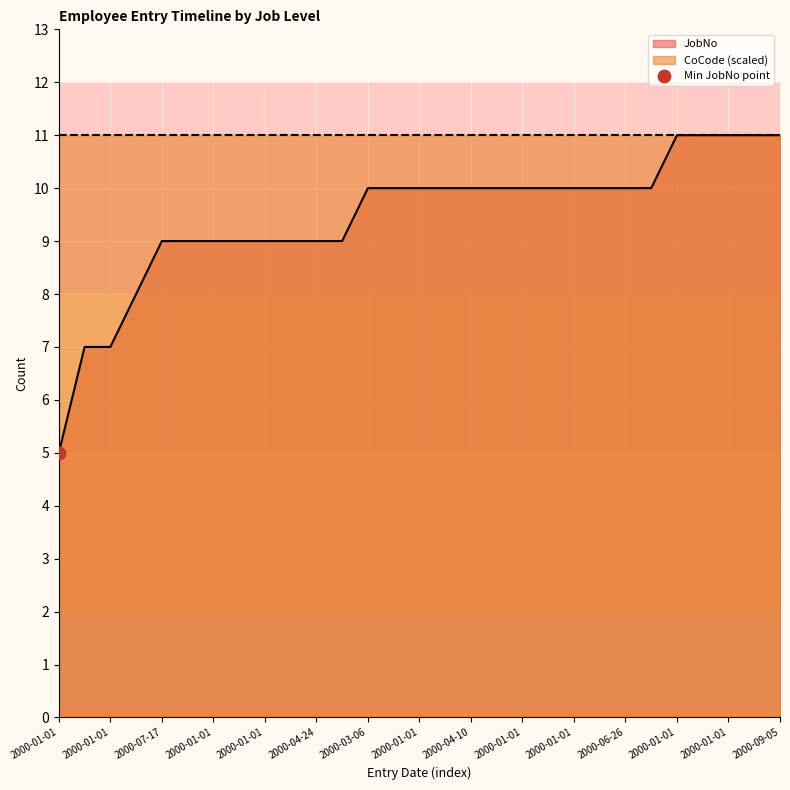

Between 2000-01-01 and 2000-07-05, which is larger?

2000-01-01